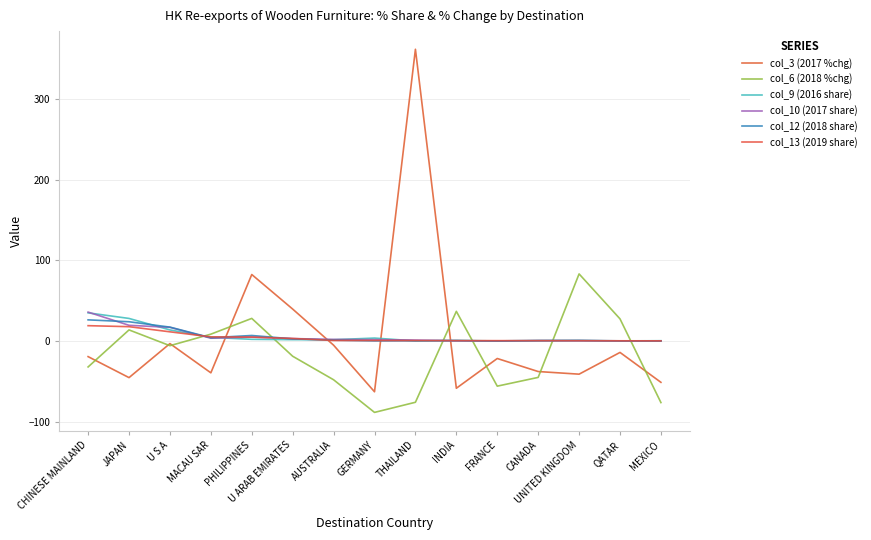

Reading left to right, extract all data points from this chart.

col_3 (2017 %chg): CHINESE MAINLAND=-19.2	JAPAN=-45.2	U S A=-3.1	MACAU SAR=-39.3	PHILIPPINES=82.4	U ARAB EMIRATES=39.6	AUSTRALIA=-5.1	GERMANY=-62.8	THAILAND=361.3	INDIA=-58.4	FRANCE=-21.6	CANADA=-37.7	UNITED KINGDOM=-41.0	QATAR=-14.1	MEXICO=-51.1
col_6 (2018 %chg): CHINESE MAINLAND=-32.0	JAPAN=13.8	U S A=-5.7	MACAU SAR=8.6	PHILIPPINES=28.1	U ARAB EMIRATES=-18.8	AUSTRALIA=-47.9	GERMANY=-88.3	THAILAND=-75.8	INDIA=36.8	FRANCE=-55.8	CANADA=-45.0	UNITED KINGDOM=83.2	QATAR=27.5	MEXICO=-76.2
col_9 (2016 share): CHINESE MAINLAND=34.9	JAPAN=28.0	U S A=13.8	MACAU SAR=4.6	PHILIPPINES=2.2	U ARAB EMIRATES=1.7	AUSTRALIA=1.7	GERMANY=3.7	THAILAND=0.2	INDIA=0.7	FRANCE=0.2	CANADA=0.8	UNITED KINGDOM=0.6	QATAR=0.2	MEXICO=0.4
col_10 (2017 share): CHINESE MAINLAND=35.9	JAPAN=19.5	U S A=17.0	MACAU SAR=3.5	PHILIPPINES=5.0	U ARAB EMIRATES=3.1	AUSTRALIA=2.0	GERMANY=1.8	THAILAND=1.3	INDIA=0.4	FRANCE=0.2	CANADA=0.6	UNITED KINGDOM=0.4	QATAR=0.2	MEXICO=0.3
col_12 (2018 share): CHINESE MAINLAND=26.3	JAPAN=23.9	U S A=17.3	MACAU SAR=4.1	PHILIPPINES=6.9	U ARAB EMIRATES=2.7	AUSTRALIA=1.1	GERMANY=0.2	THAILAND=0.3	INDIA=0.6	FRANCE=0.1	CANADA=0.4	UNITED KINGDOM=0.8	QATAR=0.3	MEXICO=0.1
col_13 (2019 share): CHINESE MAINLAND=19.1	JAPAN=17.8	U S A=11.5	MACAU SAR=5.2	PHILIPPINES=4.9	U ARAB EMIRATES=3.2	AUSTRALIA=0.7	GERMANY=0.7	THAILAND=0.6	INDIA=0.6	FRANCE=0.5	CANADA=0.5	UNITED KINGDOM=0.5	QATAR=0.3	MEXICO=0.3